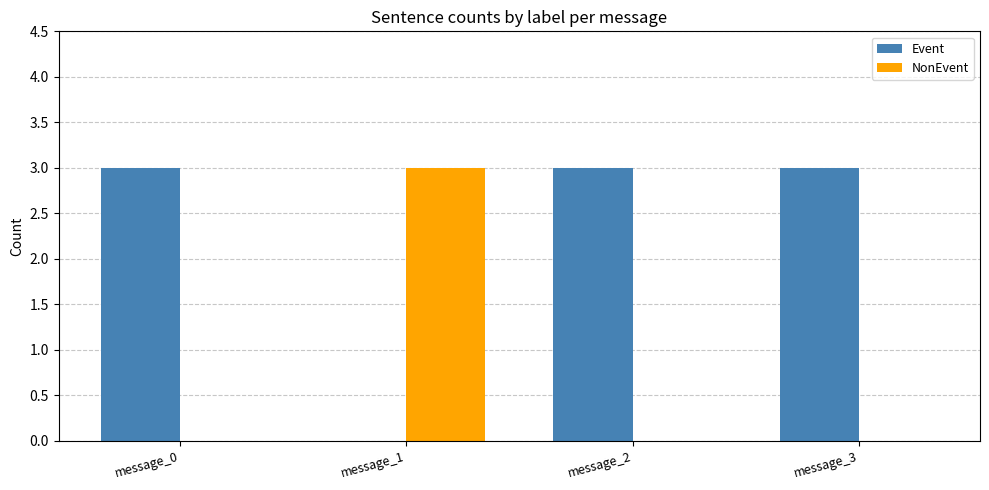

Are the bars horizontal?

No